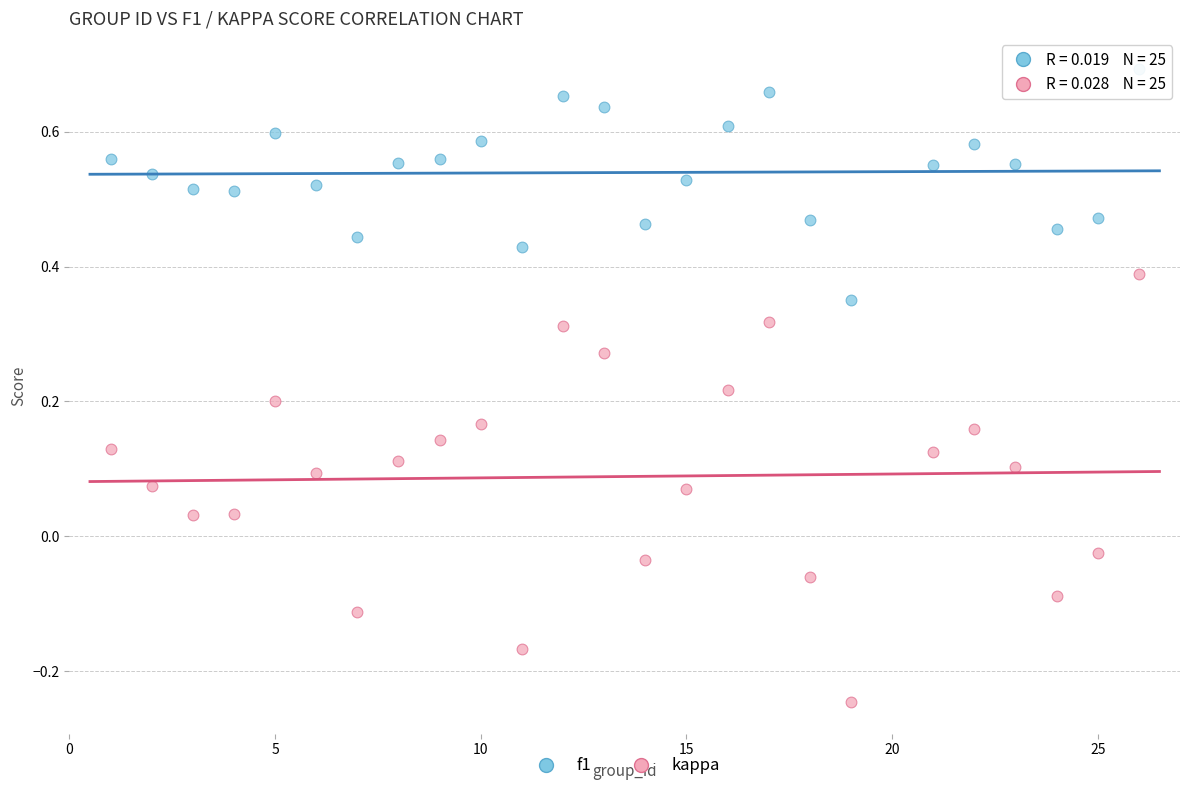

What are all the series names shown in the legend?

f1, kappa